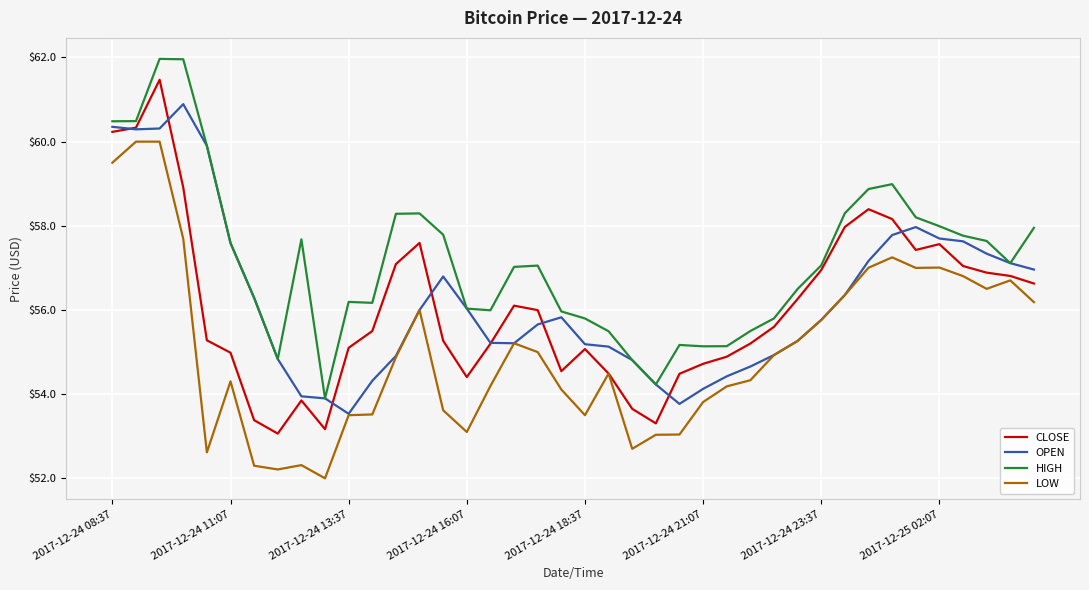

True or false: OPEN has more than 0 interior local peaks.

True